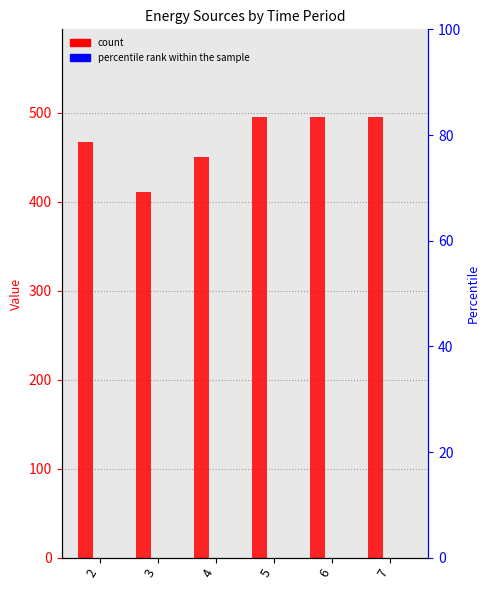

The Diesel Generator series shows 722 at 4. True or false?

False